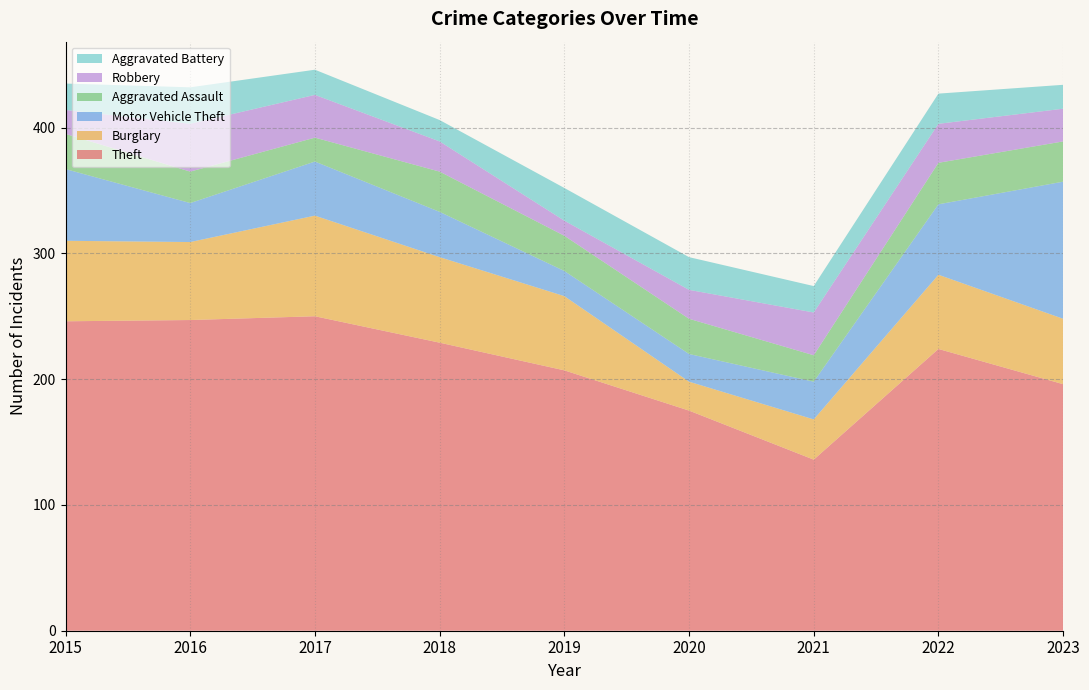

Reading right to left, what are all the values shown in this chart?

Theft: 2023=196	2022=224	2021=136	2020=175	2019=207	2018=229	2017=250	2016=247	2015=246
Burglary: 2023=52	2022=59	2021=32	2020=23	2019=59	2018=68	2017=80	2016=62	2015=64
Motor Vehicle Theft: 2023=109	2022=56	2021=30	2020=22	2019=20	2018=36	2017=43	2016=31	2015=57
Aggravated Assault: 2023=32	2022=33	2021=21	2020=28	2019=28	2018=32	2017=19	2016=25	2015=28
Robbery: 2023=26	2022=31	2021=34	2020=23	2019=12	2018=24	2017=34	2016=38	2015=19
Aggravated Battery: 2023=19	2022=24	2021=21	2020=26	2019=26	2018=17	2017=20	2016=29	2015=21